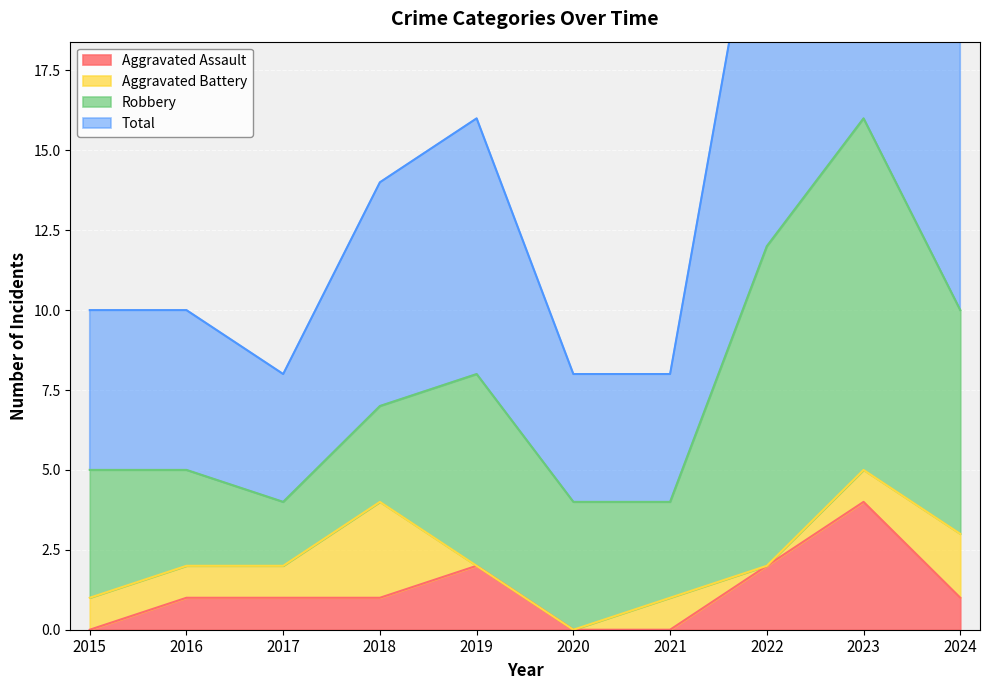

The value of Aggravated Assault at 2021 is 0. True or false?

True